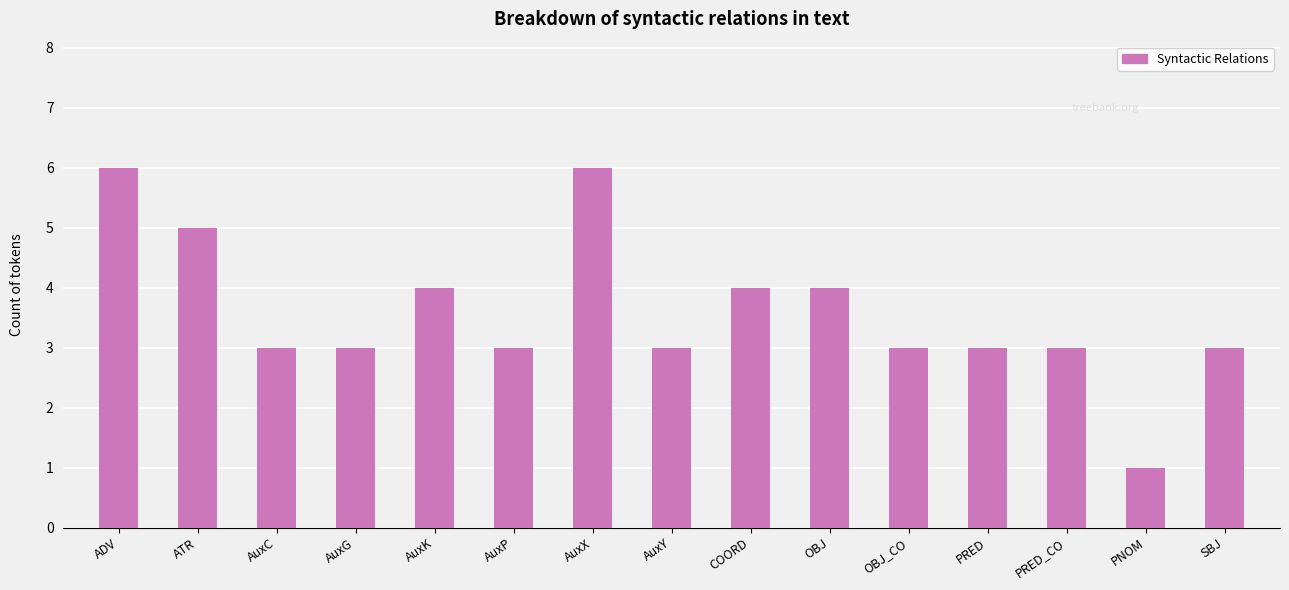

What position from the right is ADV?

15